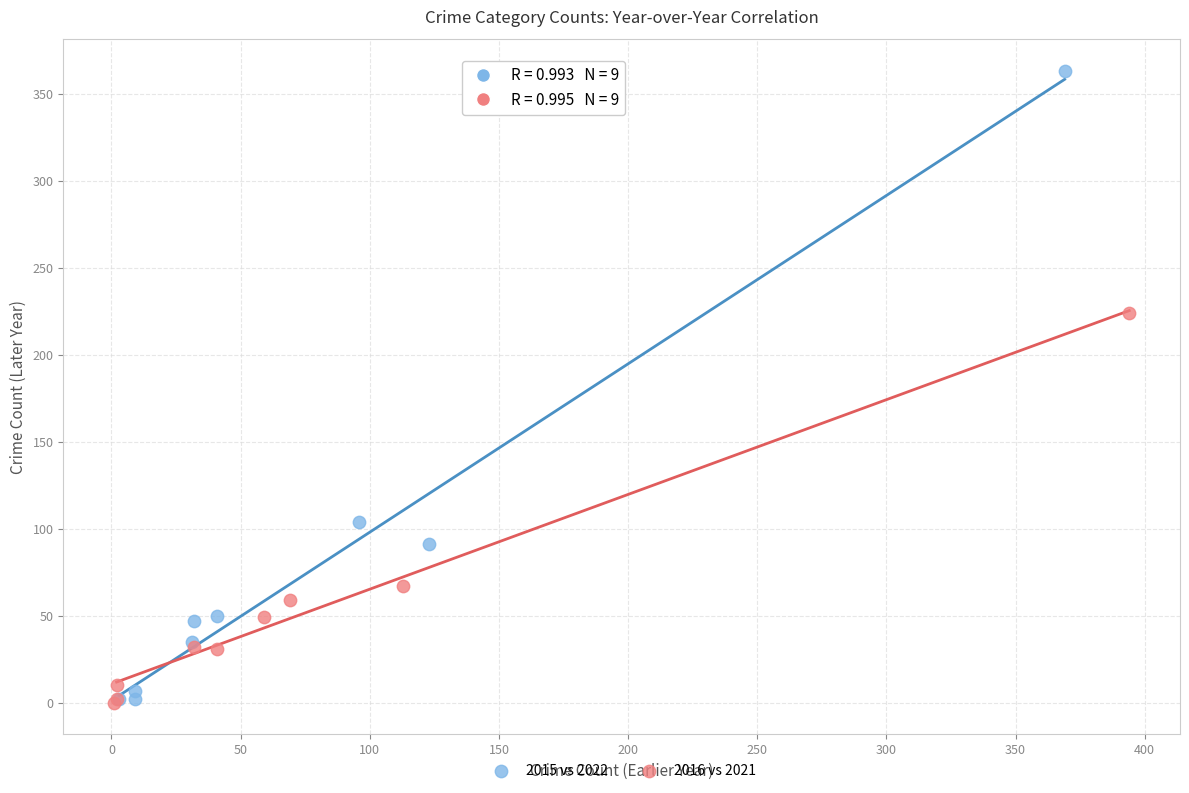

Which series reaches the maximum Y coordinate?

2015 vs 2022